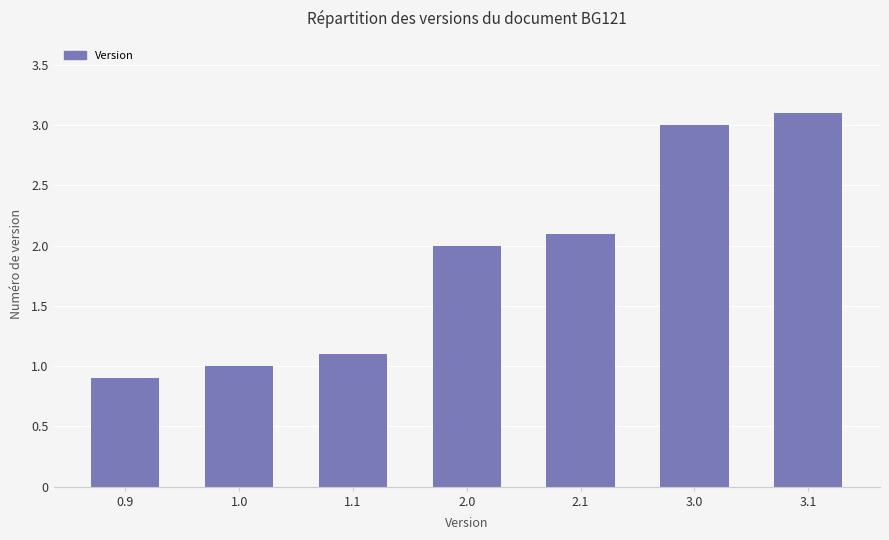

Are the bars grouped side by side (vs. stacked)?

No